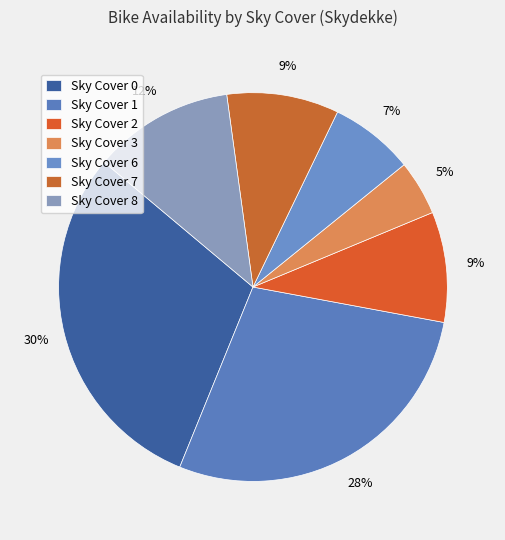

Count the number of slices in the pie.

7